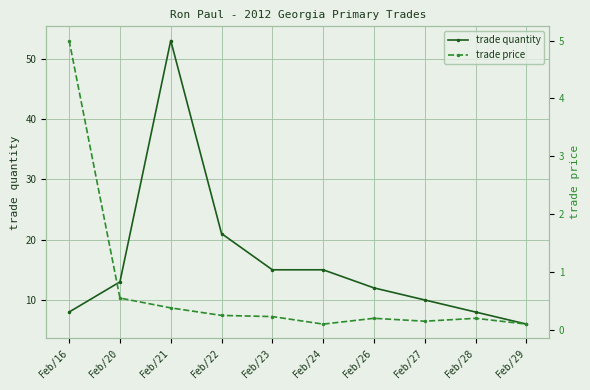

Rank the categories by trade quantity value from lowest to highest.

Feb/29, Feb/16, Feb/28, Feb/27, Feb/26, Feb/20, Feb/23, Feb/24, Feb/22, Feb/21